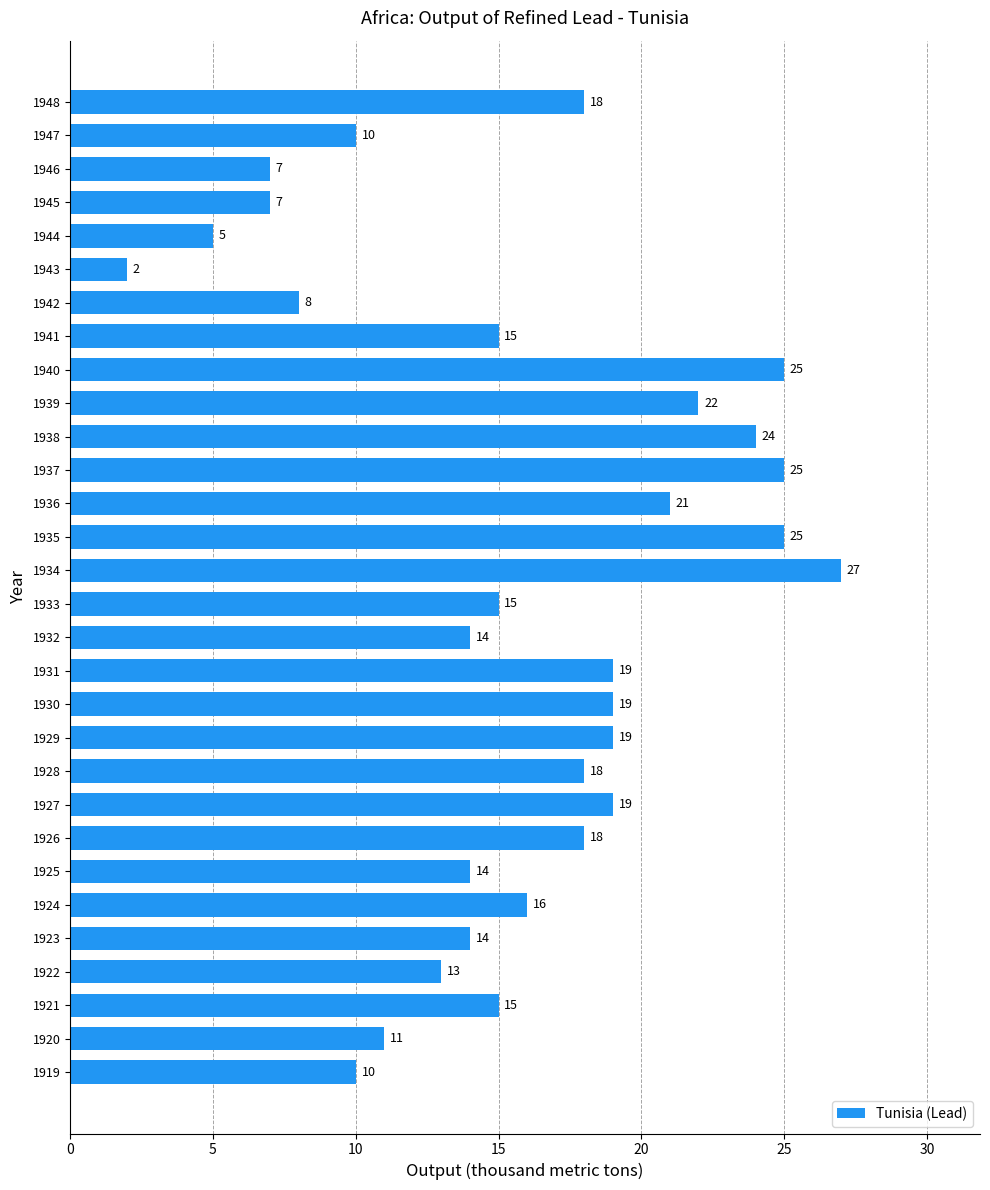

Reading bottom to top, extract all data points from this chart.

10	11	15	13	14	16	14	18	19	18	19	19	19	14	15	27	25	21	25	24	22	25	15	8	2	5	7	7	10	18